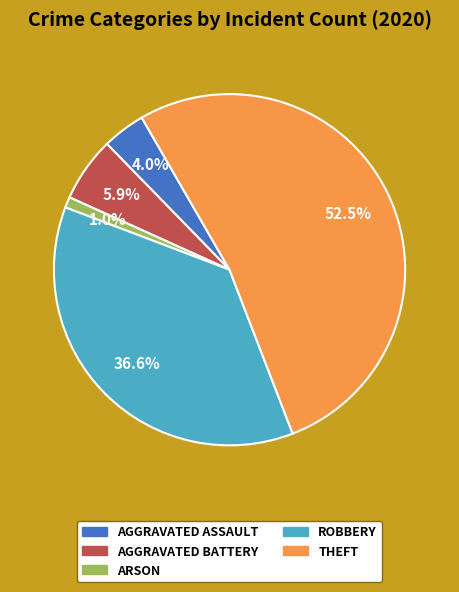

Which slice is the smallest?

ARSON